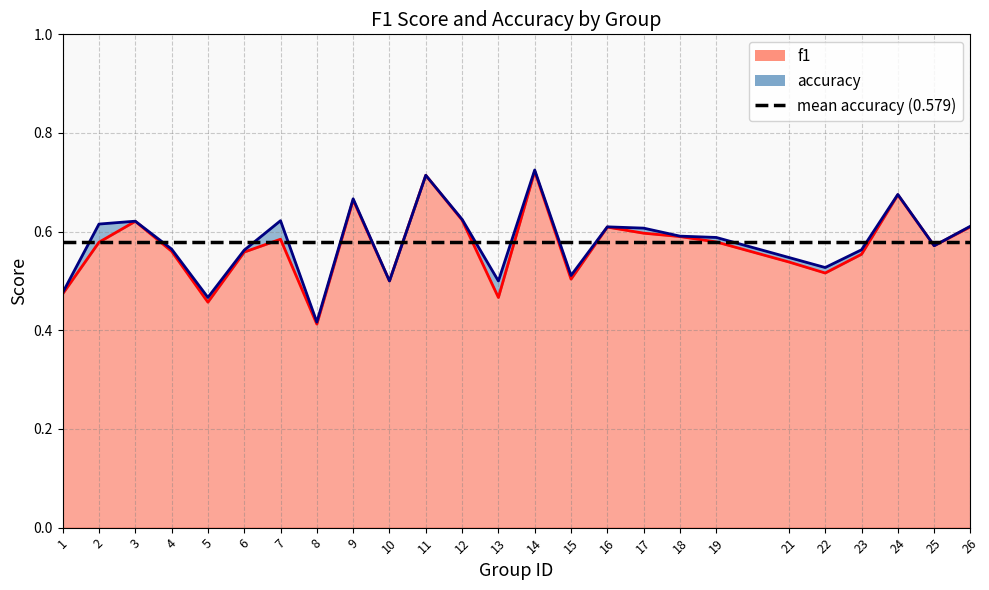

Count the f1 values in the range 0 to 1.

25